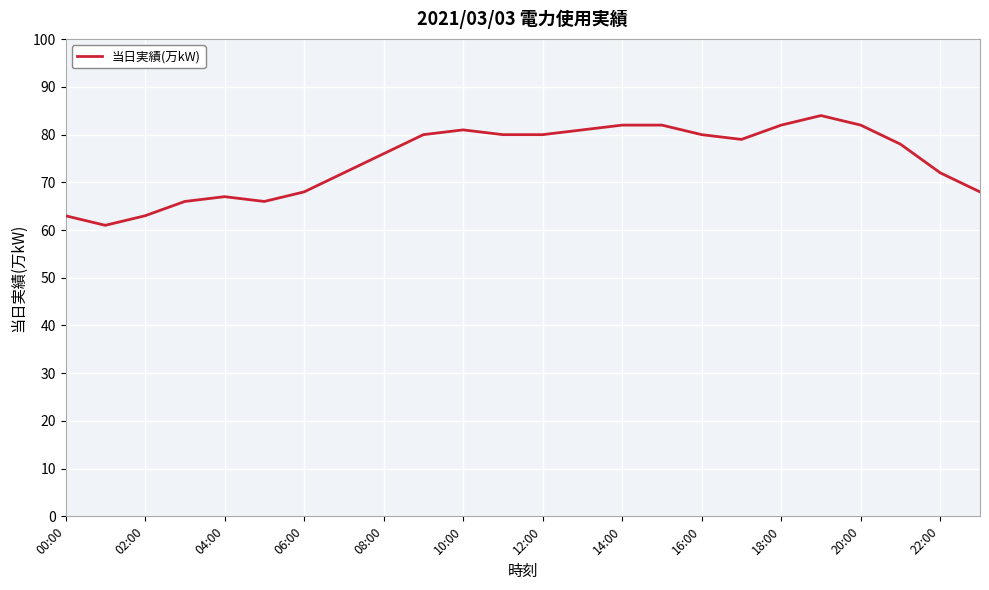

What is the greatest value displayed?

84